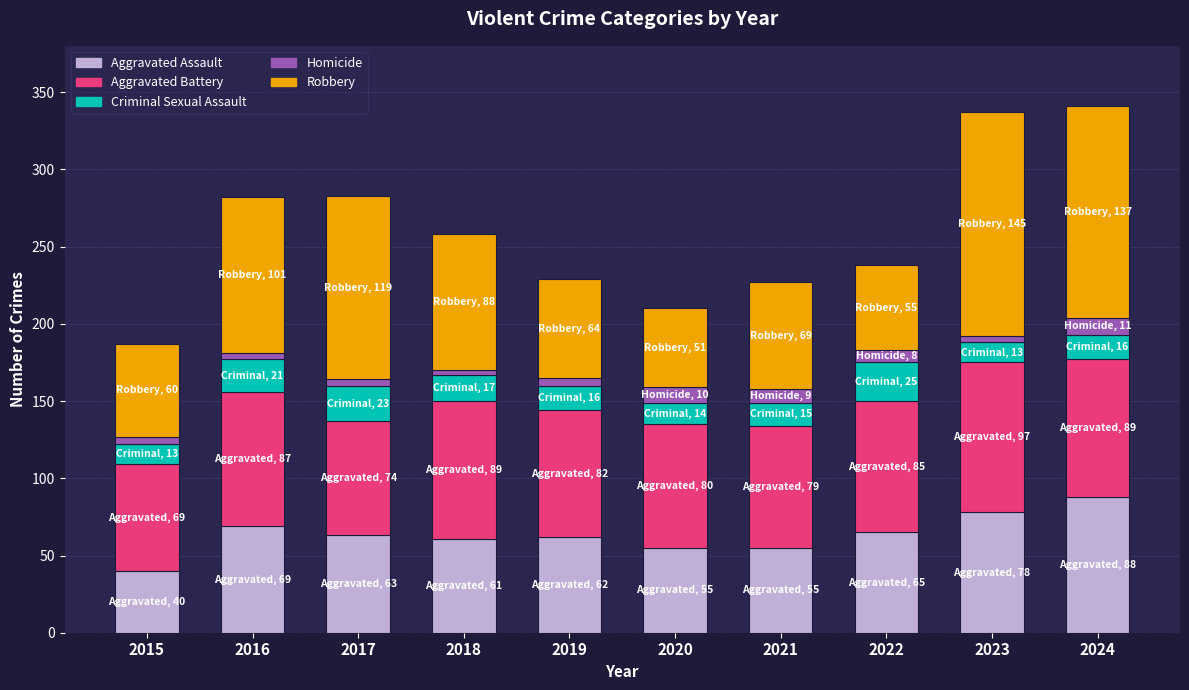

The value of Aggravated Assault at 2018 is 61. True or false?

True